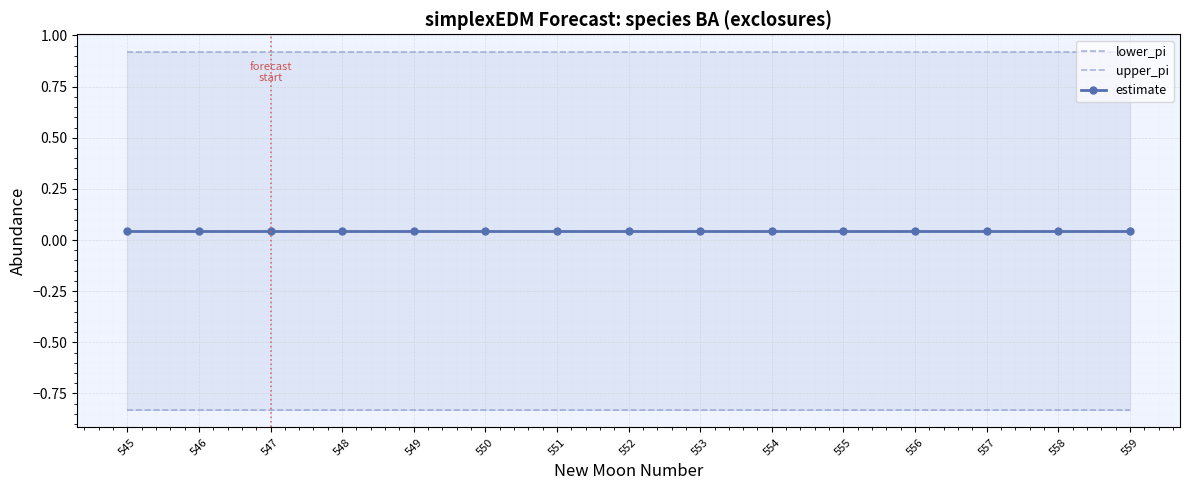

Reading left to right, transcribe all the data shown in this chart.

lower_pi: -0.8	-0.8	-0.8	-0.8	-0.8	-0.8	-0.8	-0.8	-0.8	-0.8	-0.8	-0.8	-0.8	-0.8	-0.8
upper_pi: 0.9	0.9	0.9	0.9	0.9	0.9	0.9	0.9	0.9	0.9	0.9	0.9	0.9	0.9	0.9
estimate: 0.0	0.0	0.0	0.0	0.0	0.0	0.0	0.0	0.0	0.0	0.0	0.0	0.0	0.0	0.0